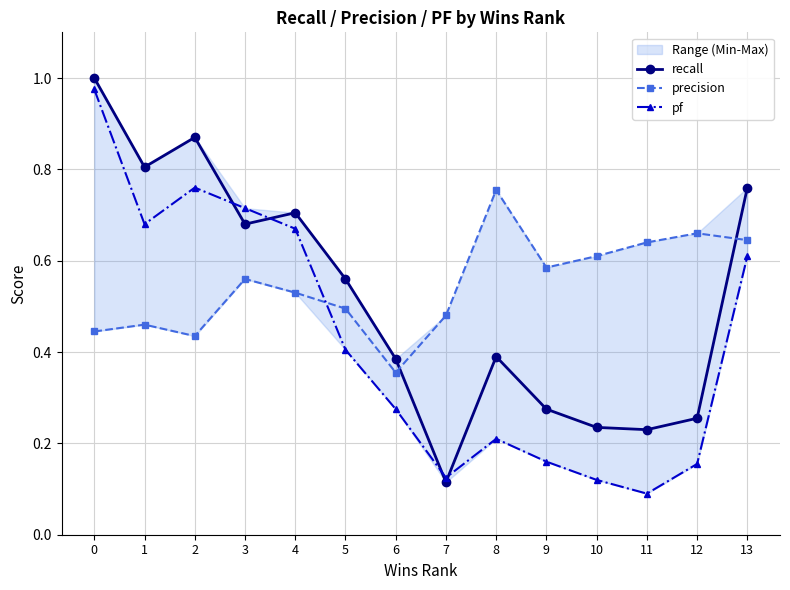

Between 1 and 2, which series saw the biggest shift?

pf